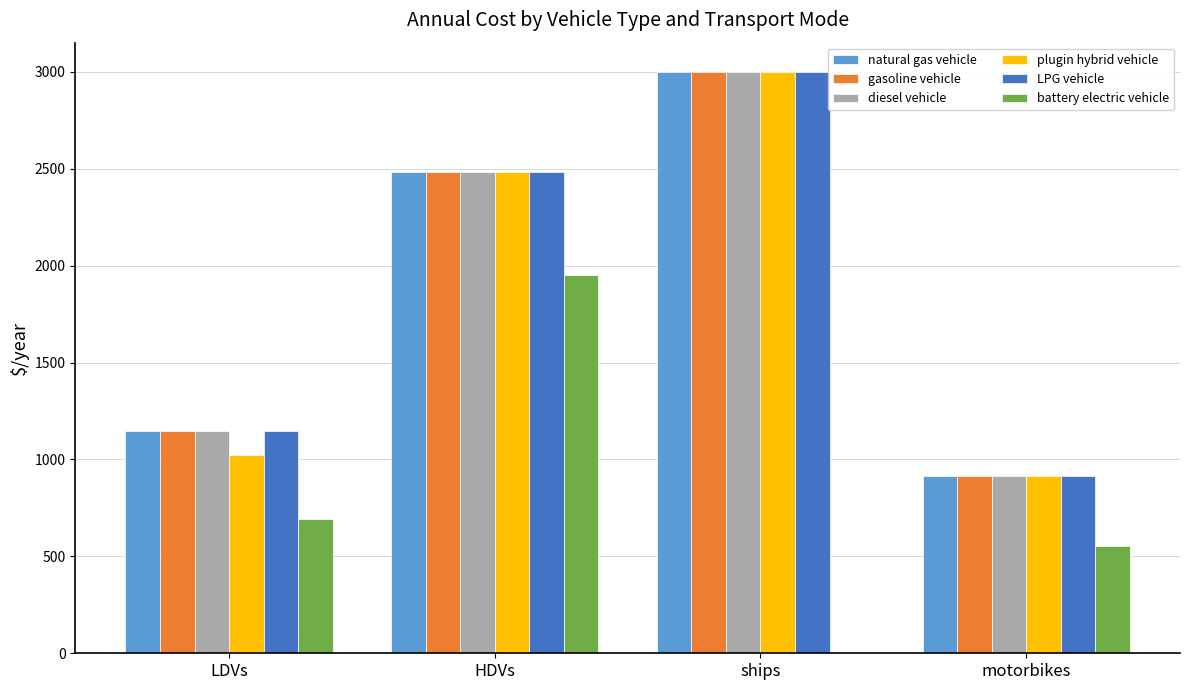

Between HDVs and ships, which series saw the biggest shift?

battery electric vehicle